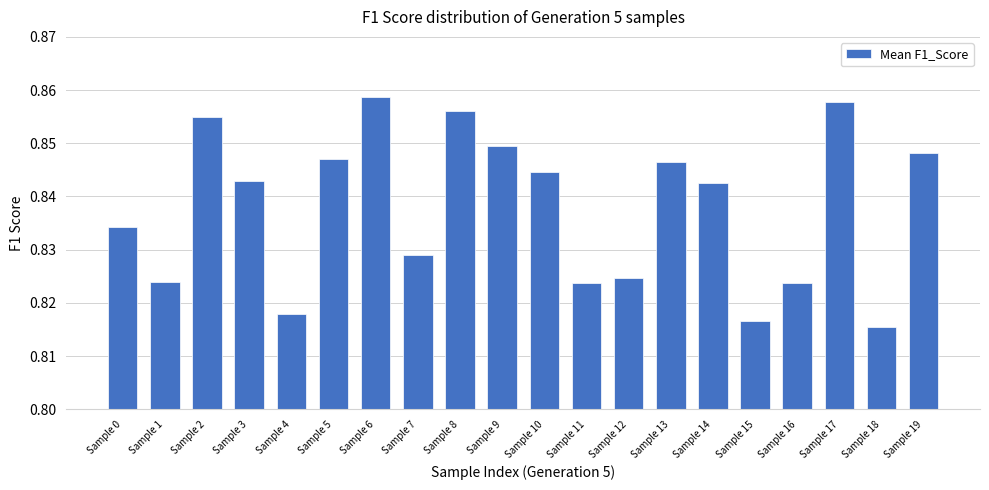

Between Sample 15 and Sample 11, which is larger?

Sample 11